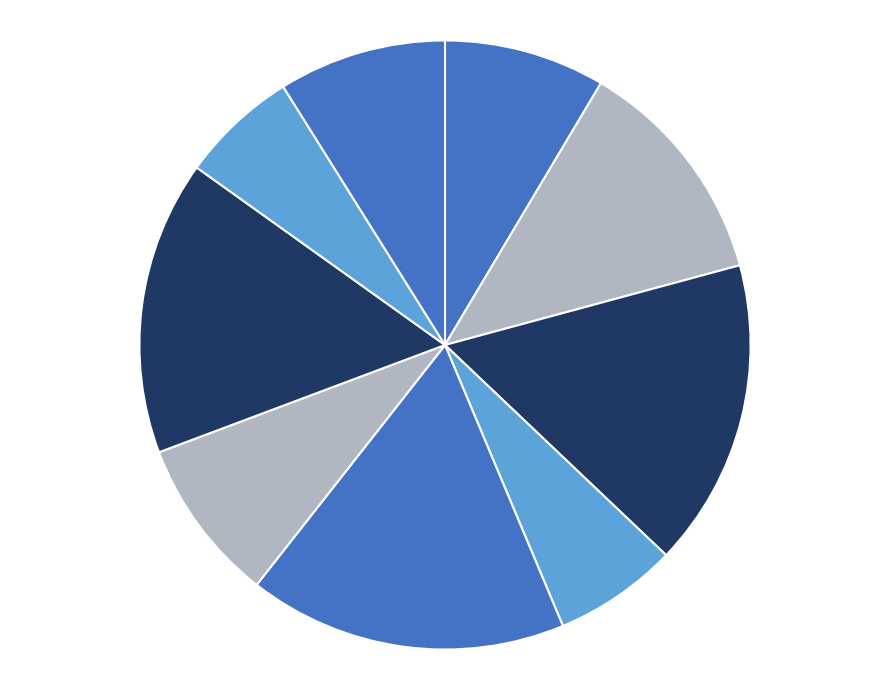

How many slices are in this pie chart?

9